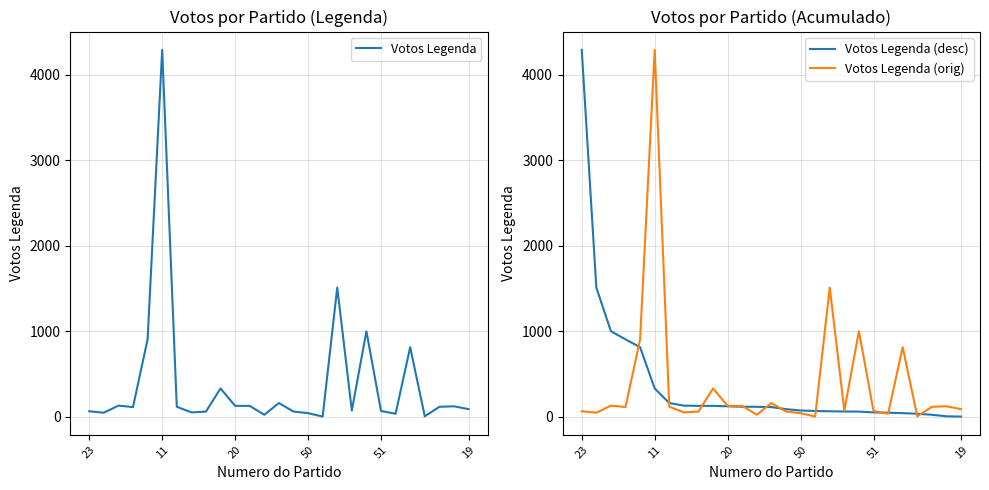

What is the highest value of the Votos Legenda (desc) series?

4293